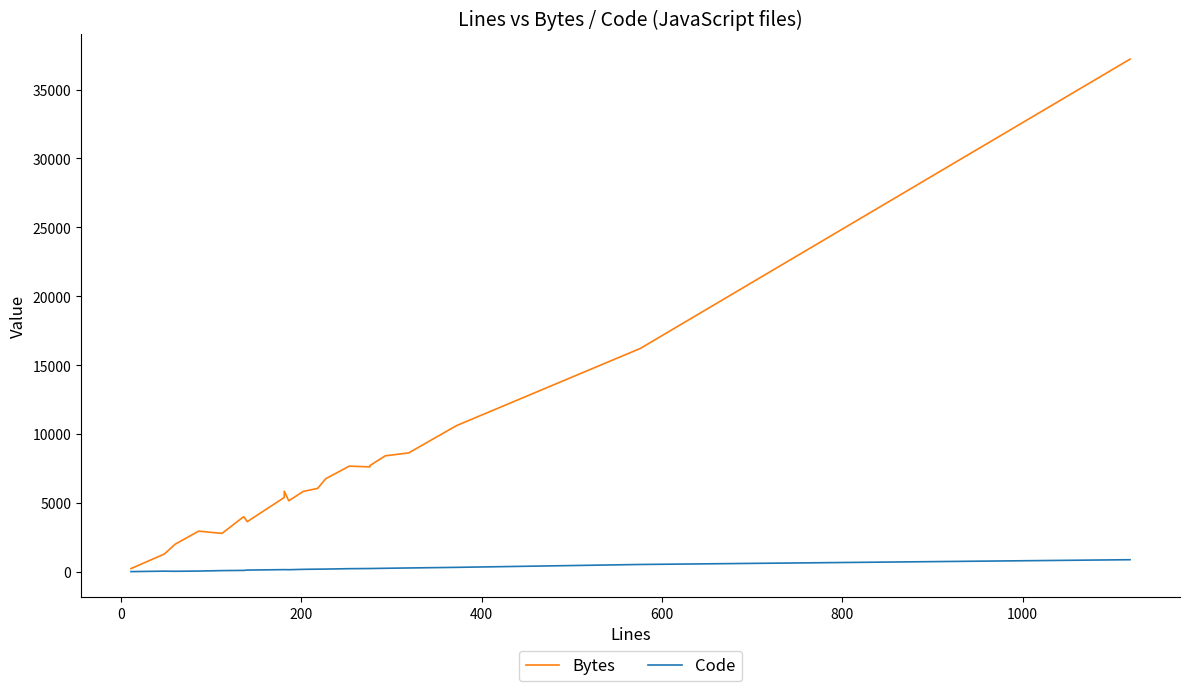

True or false: Code and Bytes intersect in this chart.

False